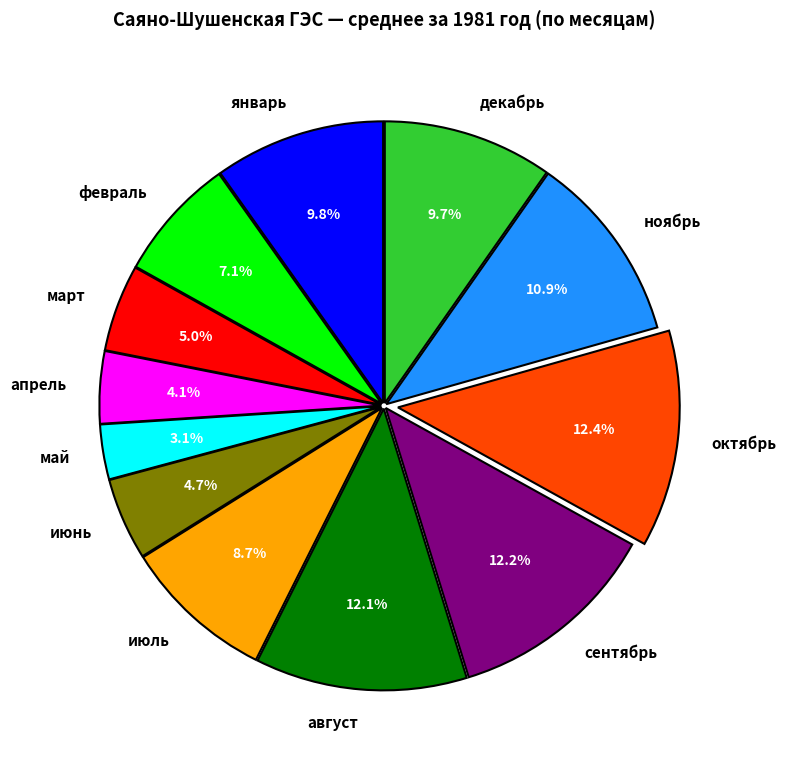

True or false: май accounts for 3% of the total.

True